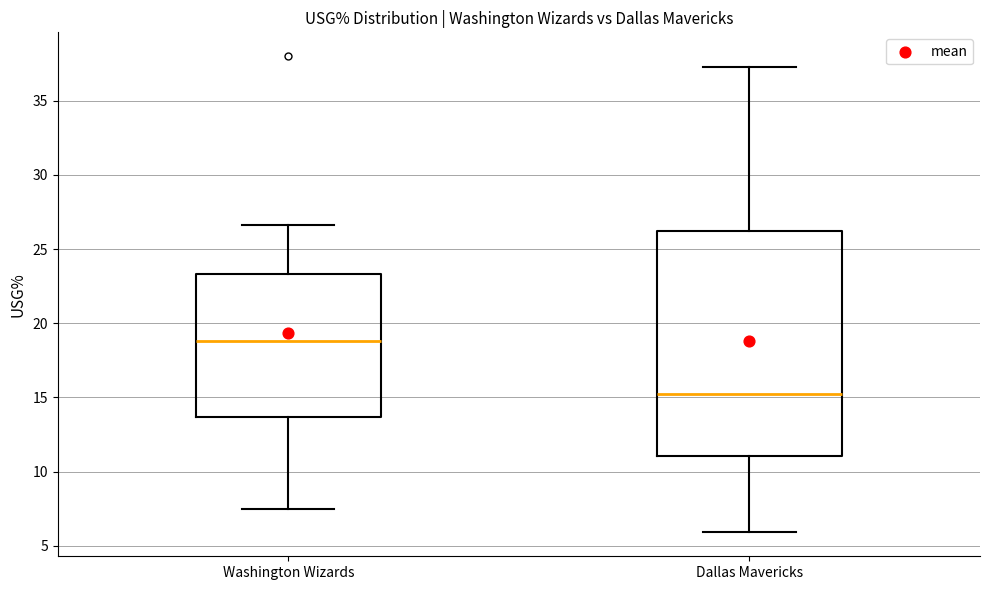

Where is the lower edge of the box for Washington Wizards on the y-axis? The values are not printed on the chart, so give them approximately, as read against the axis.

13.5